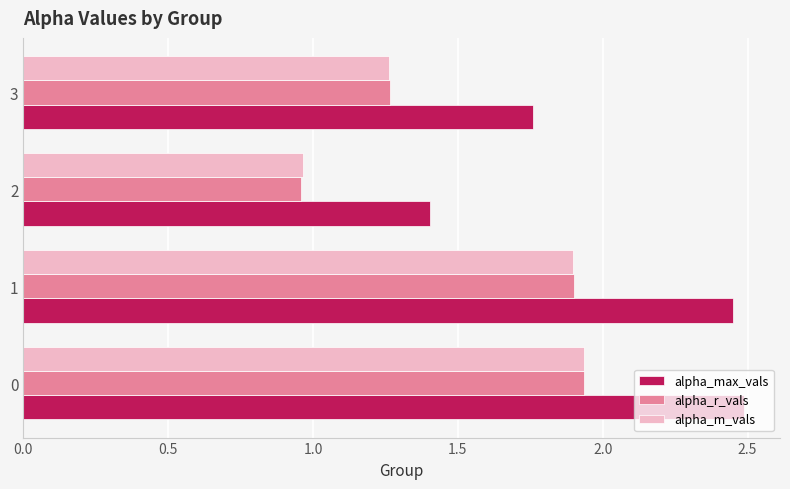

What is the lowest value of the alpha_max_vals series?

1.4